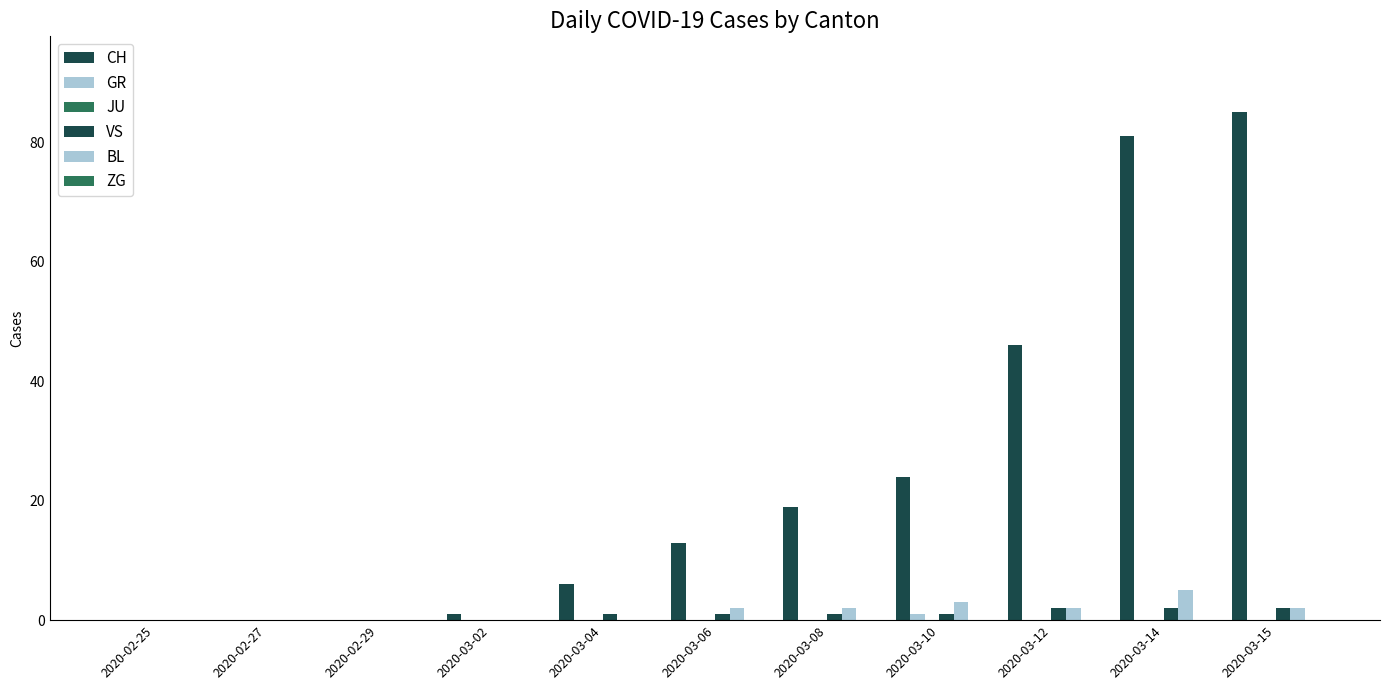

Reading right to left, transcribe all the data shown in this chart.

CH: 85	81	46	24	19	13	6	1	0	0	0
GR: 0	0	0	1	0	0	0	0	0	0	0
JU: 0	0	0	0	0	0	0	0	0	0	0
VS: 2	2	2	1	1	1	1	0	0	0	0
BL: 2	5	2	3	2	2	0	0	0	0	0
ZG: 0	0	0	0	0	0	0	0	0	0	0